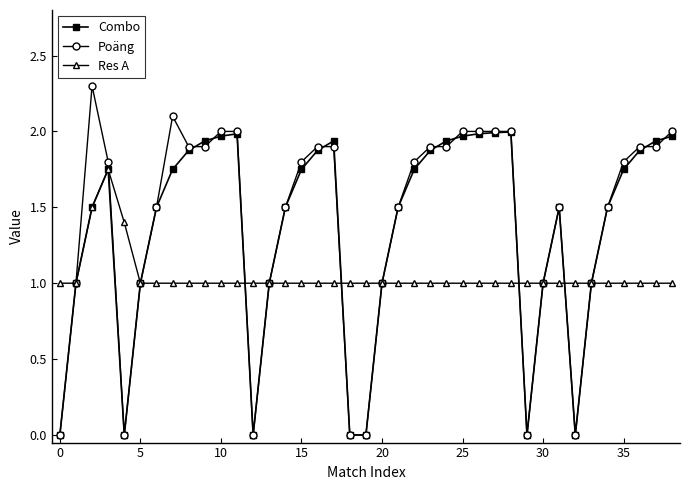

True or false: Poäng has more than 2 points higher than both neighbors.

True